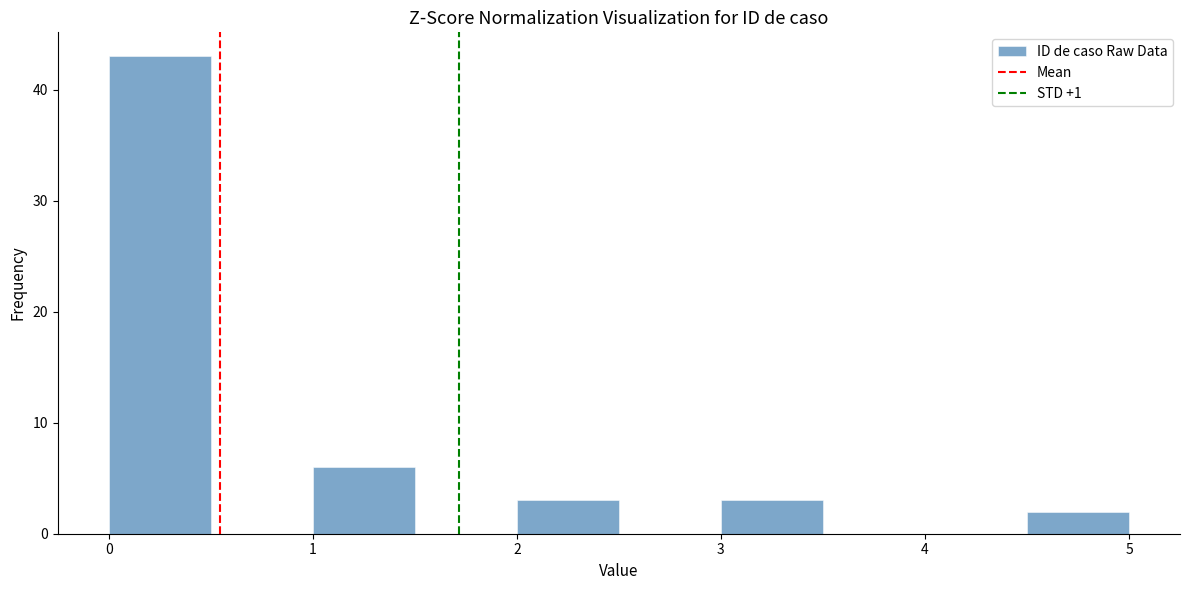

Which range on the x-axis has the tallest bar?

0.0 to 0.5